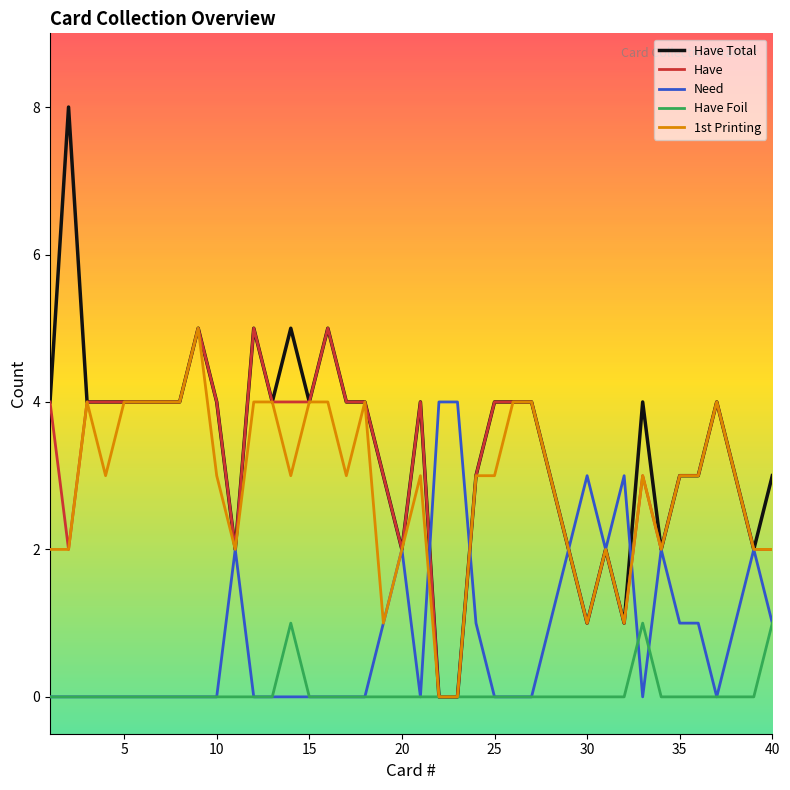

What is the maximum value shown in the chart?

8